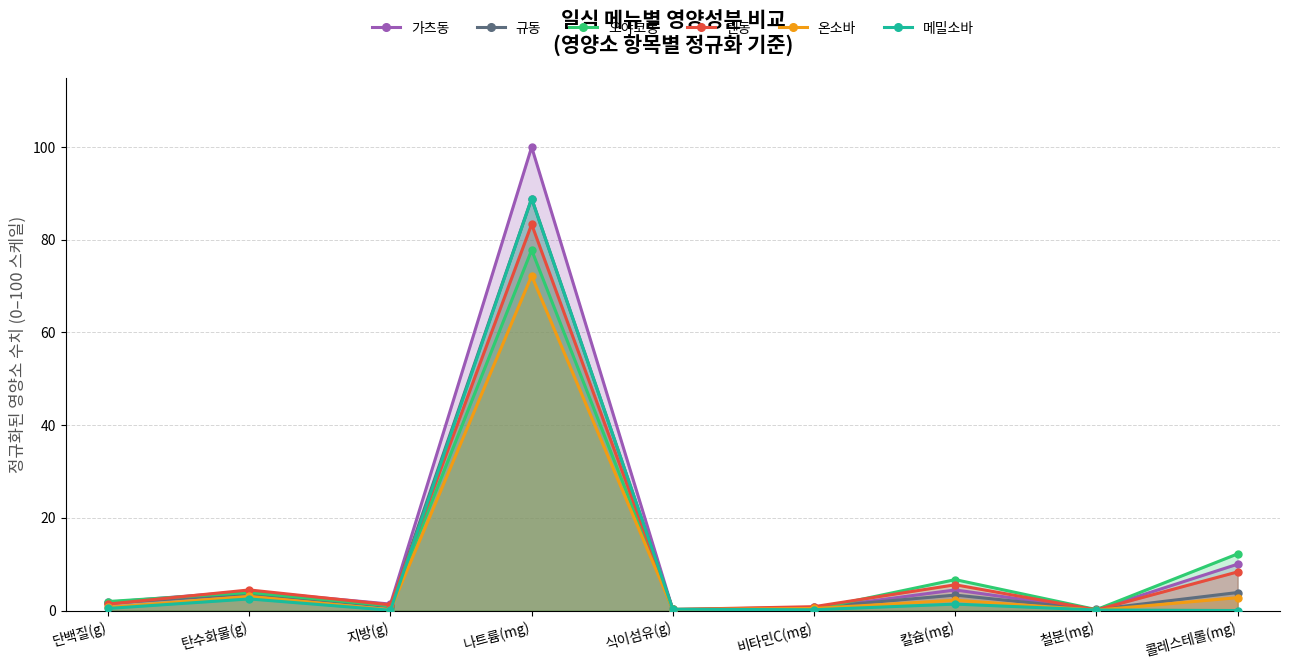

How many interior local peaks does the 오야코동 series have?

3